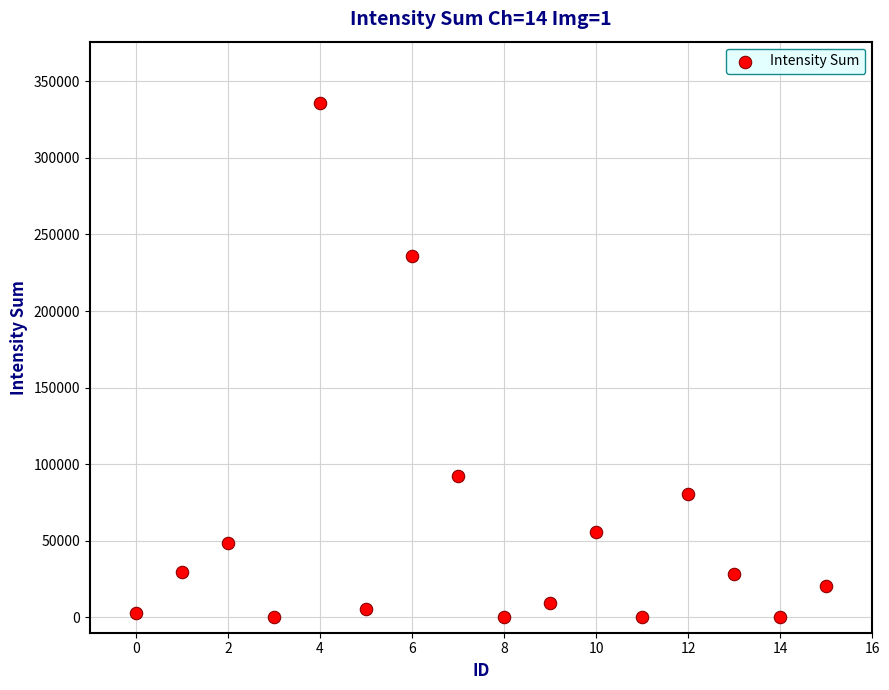

What is the range of Y values (max minus min)?

335625